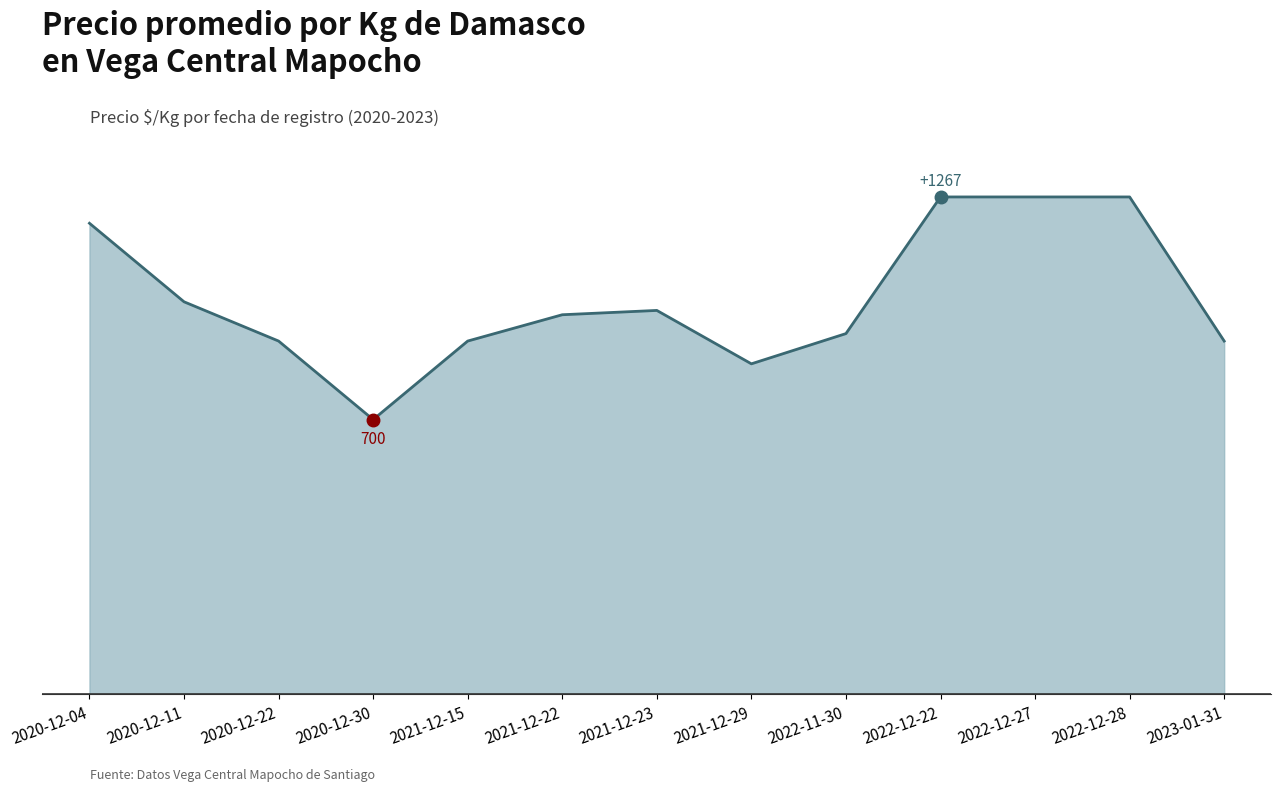

Which label corresponds to the largest value in the chart?

2022-12-22